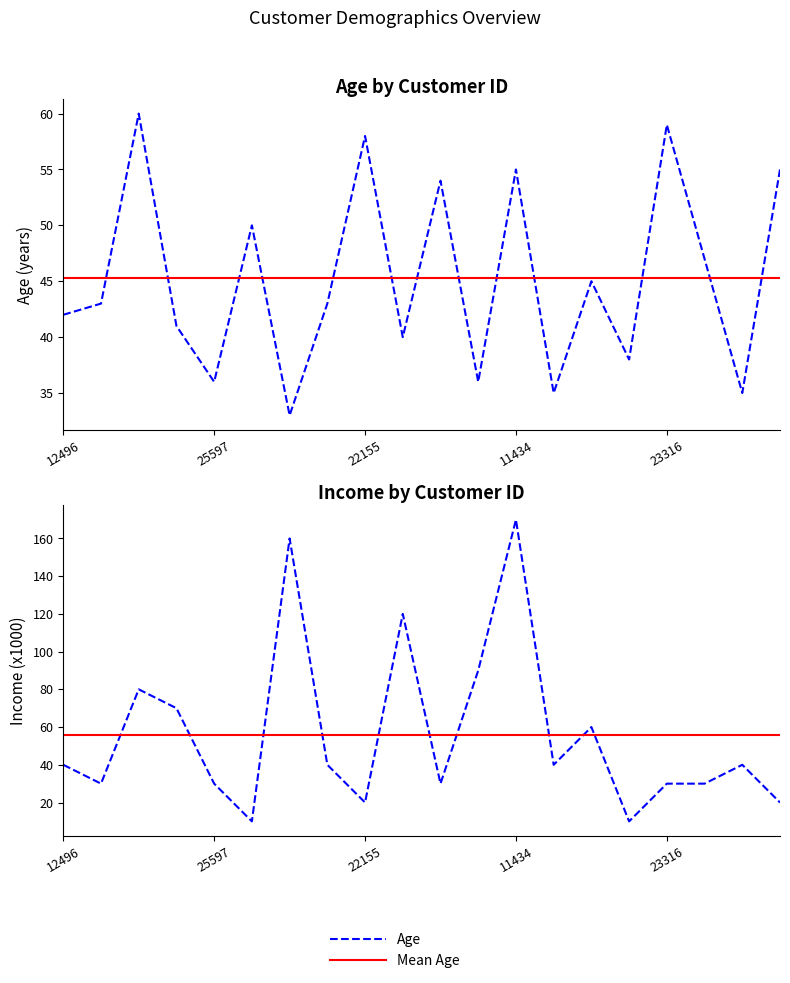

Count the number of categories in the chart.

20